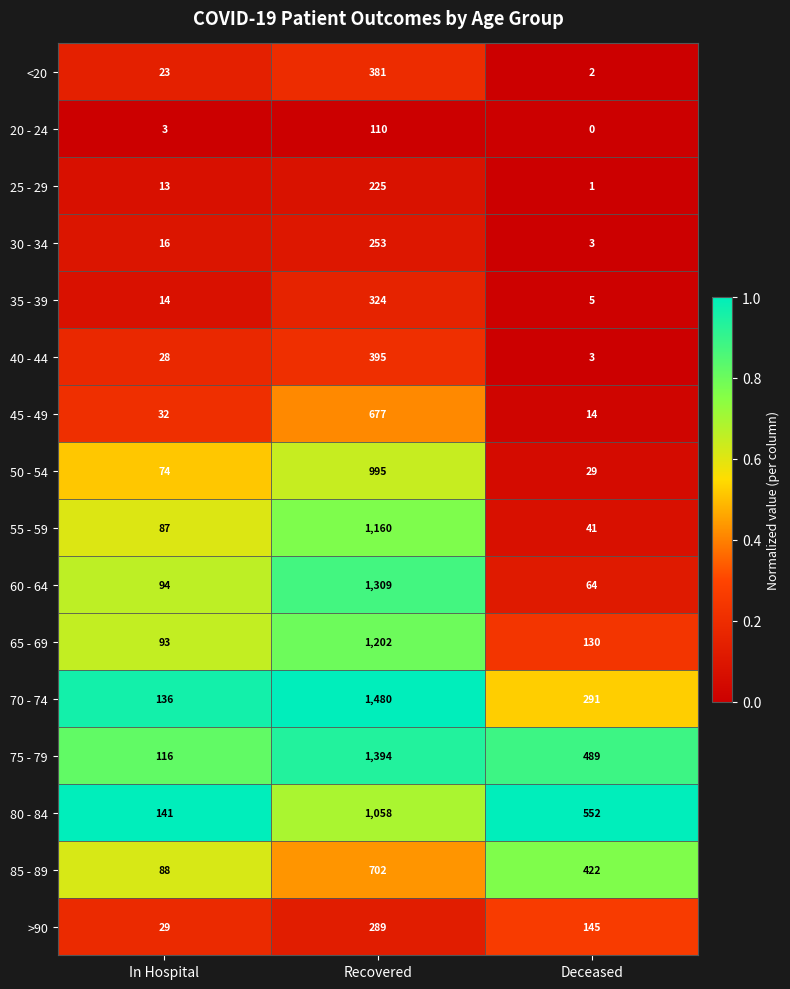

Which series has the largest total across all categories?

75 - 79